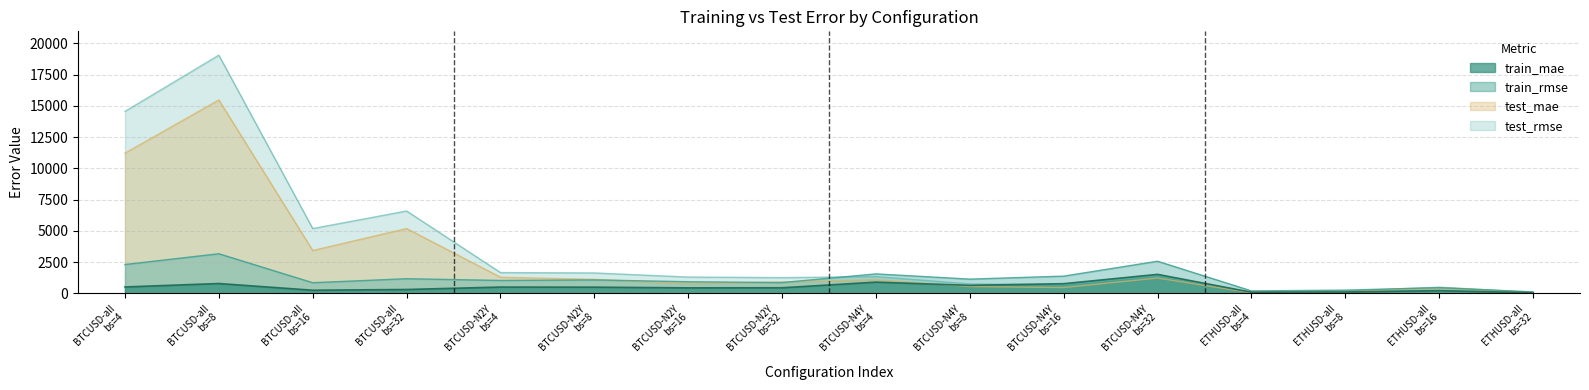

True or false: train_mae and train_rmse cross at least once.

False